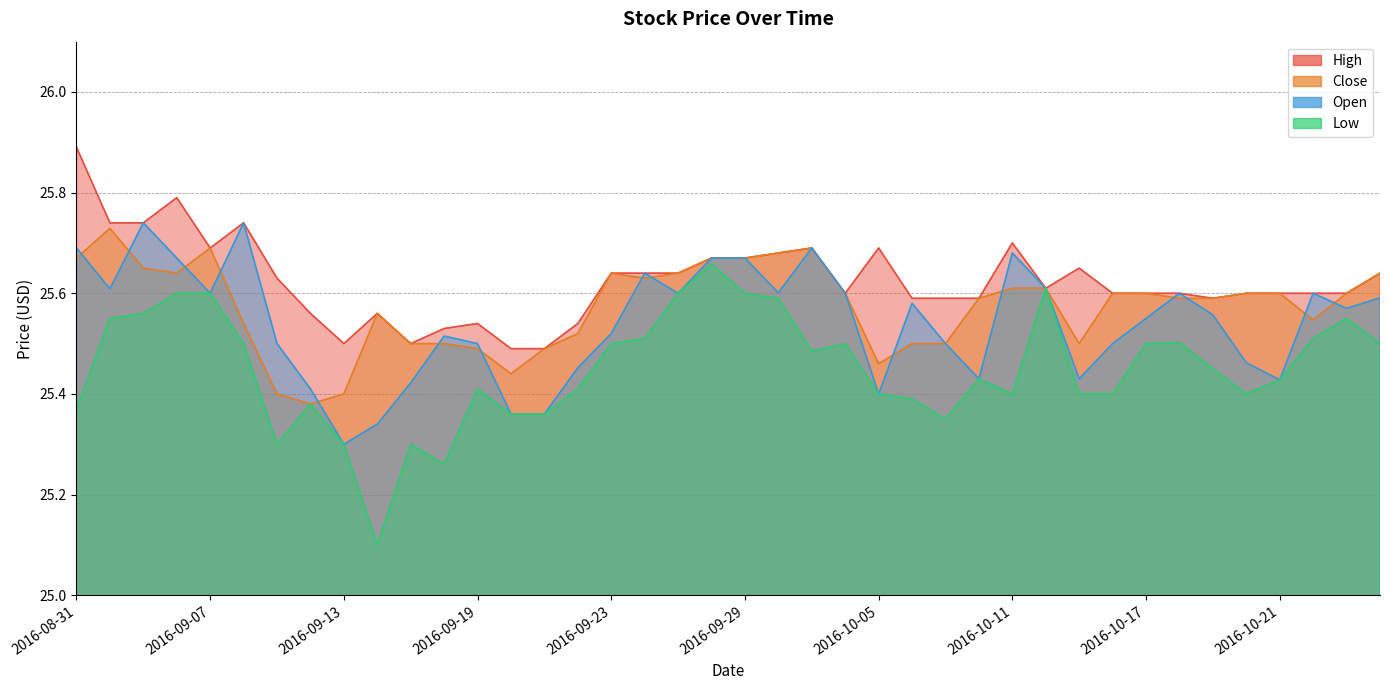

Between 2016-09-02 and 2016-09-29, which series saw the biggest shift?

High